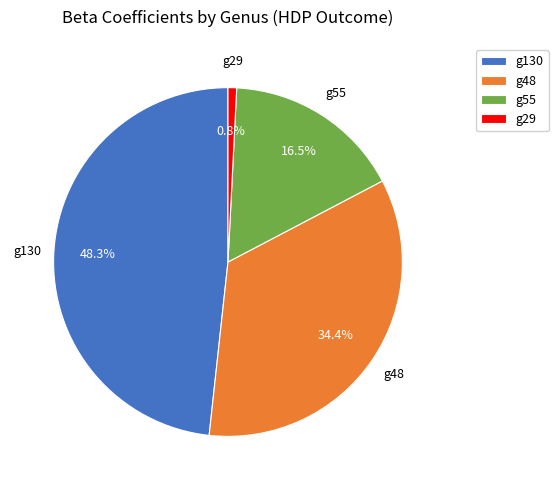

How many slices are in this pie chart?

4